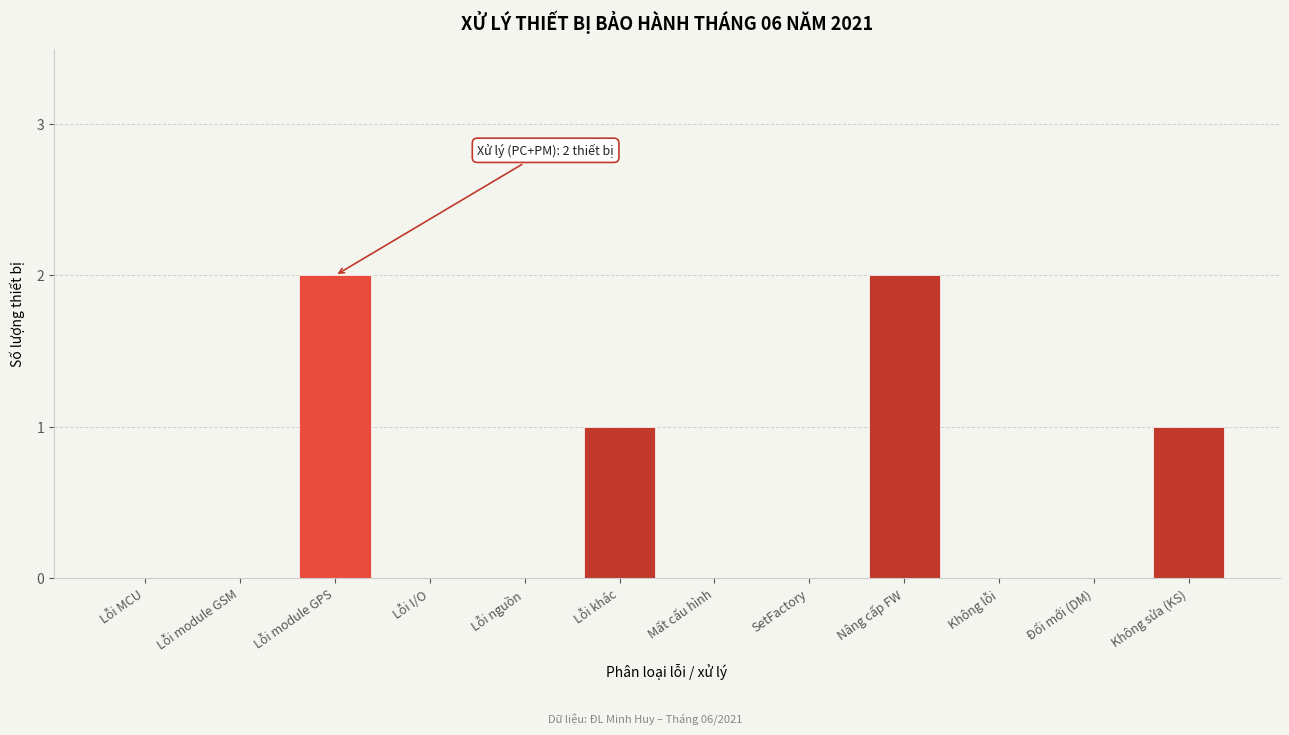

Reading left to right, list all the values displayed in this chart.

Lỗi MCU=0	Lỗi module GSM=0	Lỗi module GPS=2	Lỗi I/O=0	Lỗi nguồn=0	Lỗi khác=1	Mất cấu hình=0	SetFactory=0	Nâng cấp FW=2	Không lỗi=0	Đổi mới (DM)=0	Không sửa (KS)=1